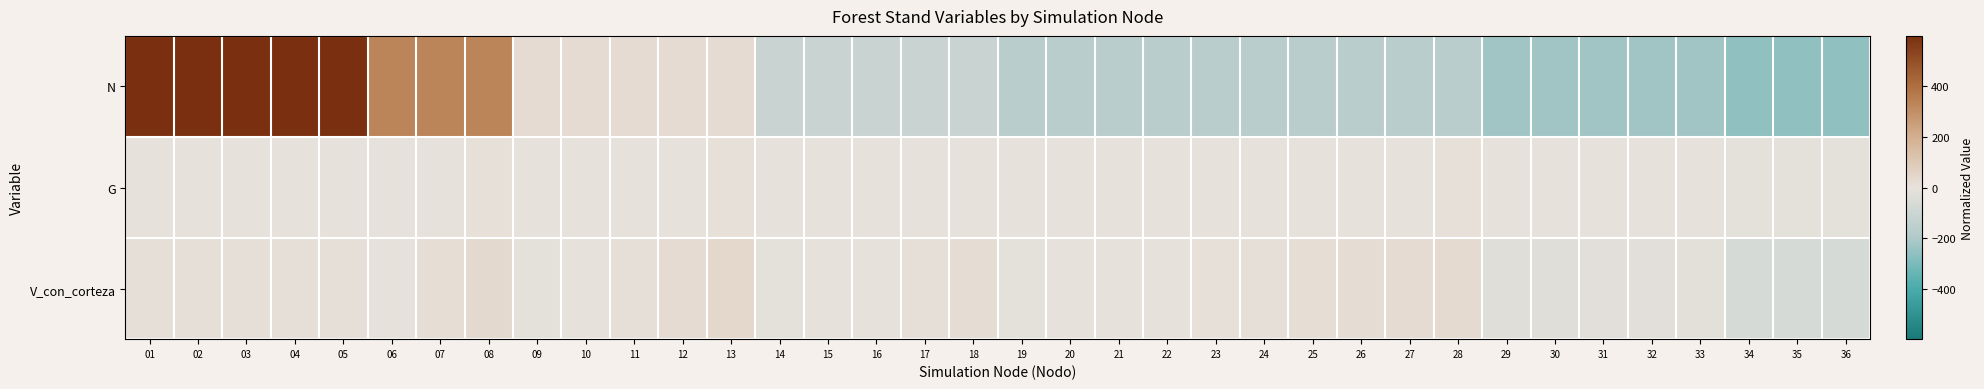

Rank the series by their average value, from highest to lowest.

N, G, V_con_corteza